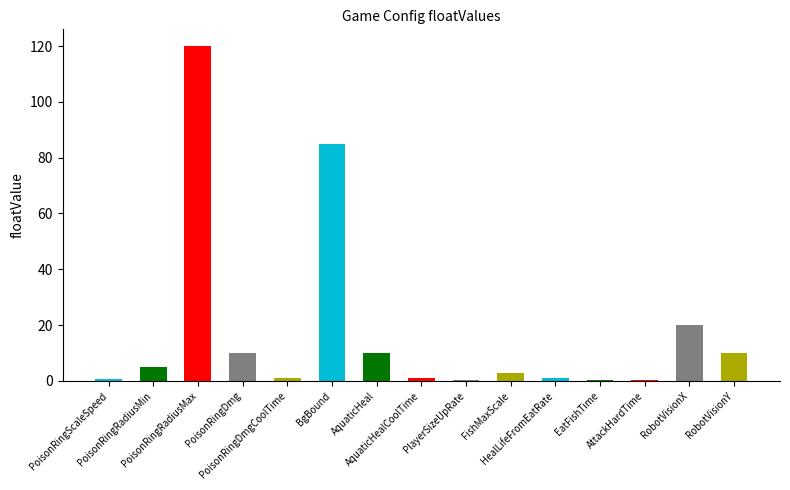

What is the value of the 9th bar from the left?

0.3